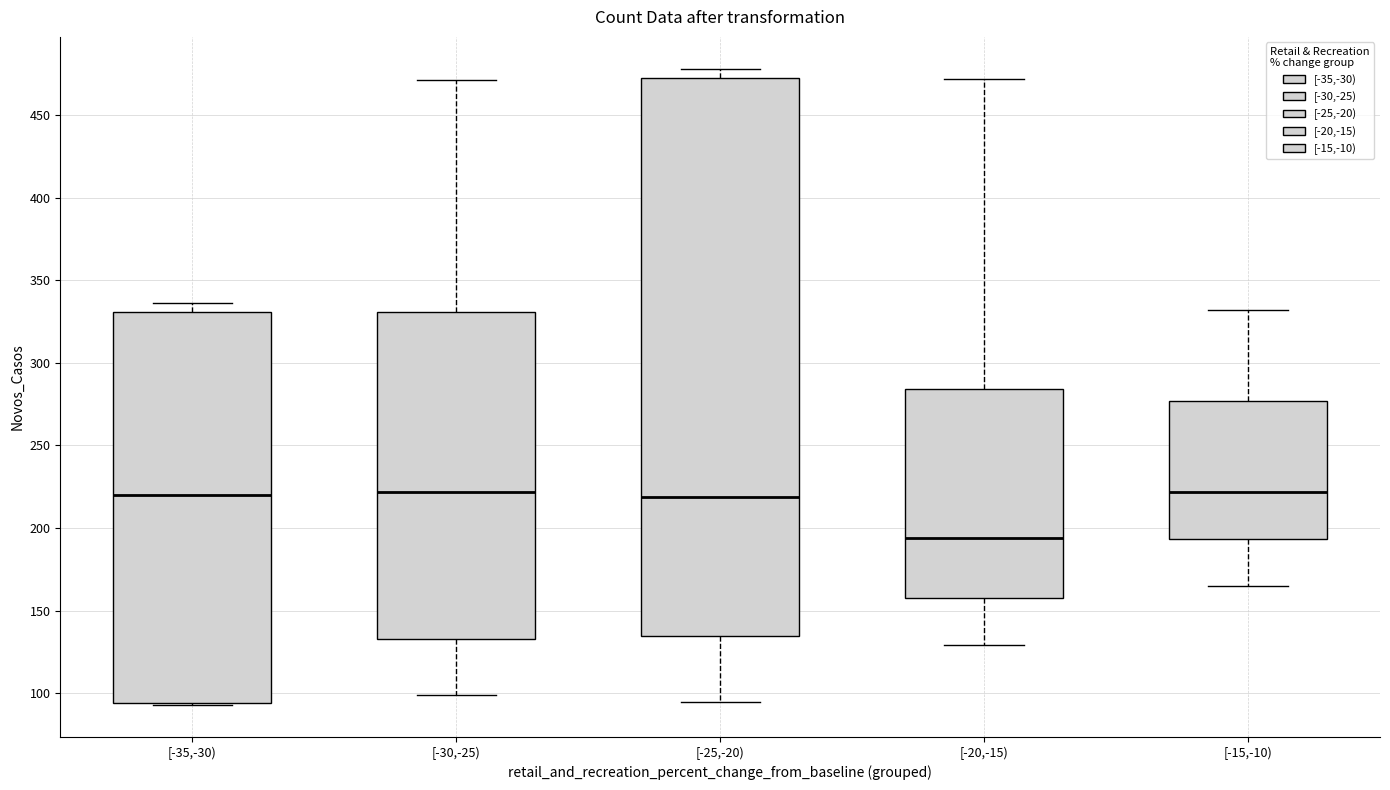

Where does the median line of the box for [-15,-10) sit on the y-axis? The values are not printed on the chart, so give them approximately, as read against the axis.

220